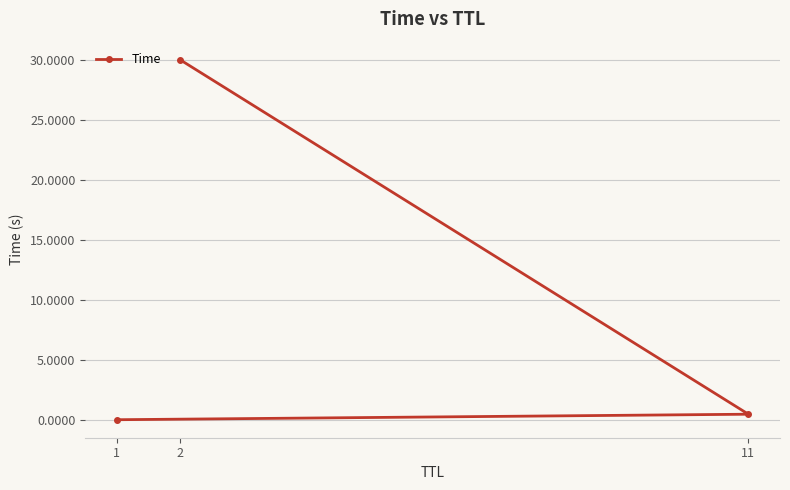

Which has a higher value, 11 or 2?

2